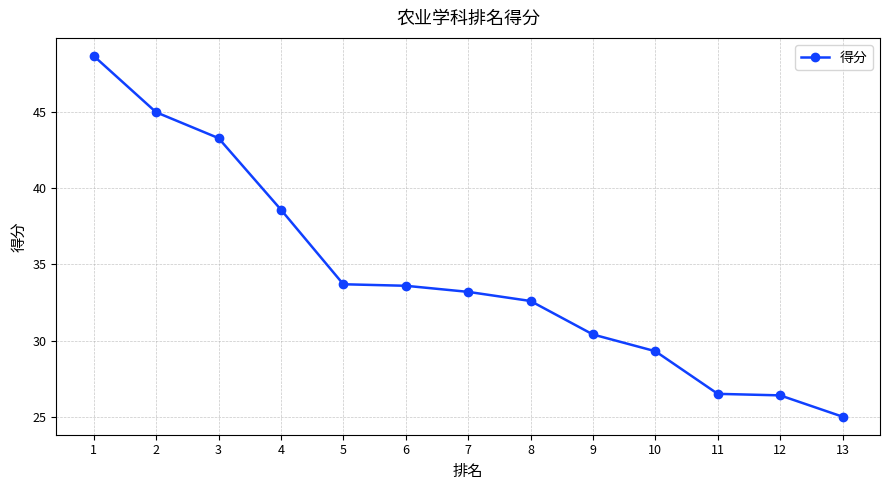

Which category has the highest value across all series?

1